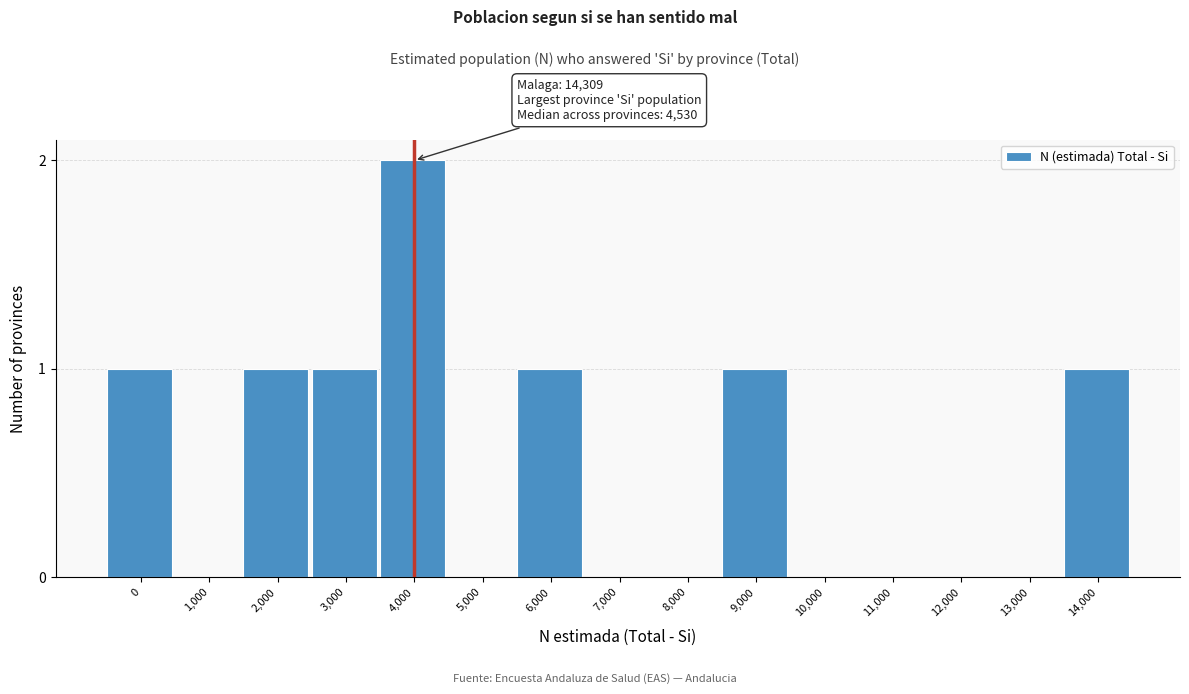

Reading left to right, transcribe all the data shown in this chart.

0=1	1,000=0	2,000=1	3,000=1	4,000=2	5,000=0	6,000=1	7,000=0	8,000=0	9,000=1	10,000=0	11,000=0	12,000=0	13,000=0	14,000=1